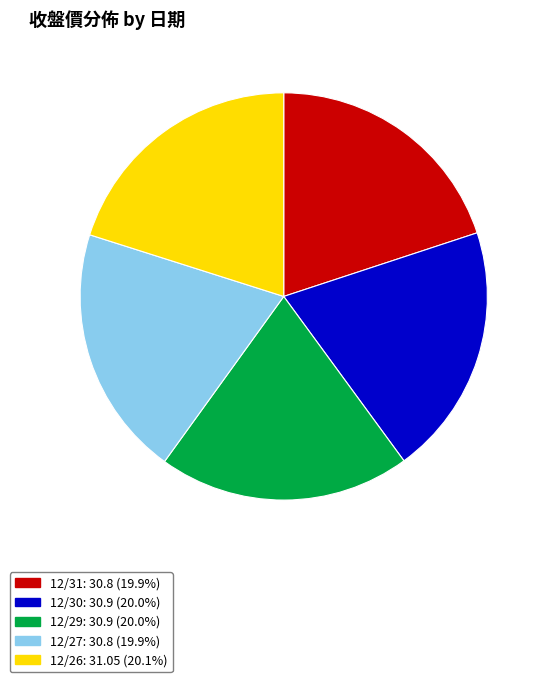

Is there any slice that represents more than half of the pie?

No